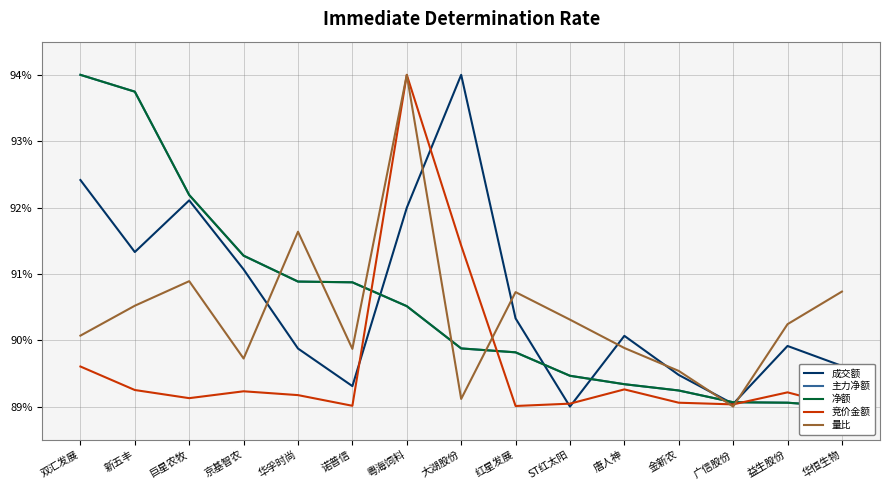

What is the minimum value for 竞价金额?

89.0